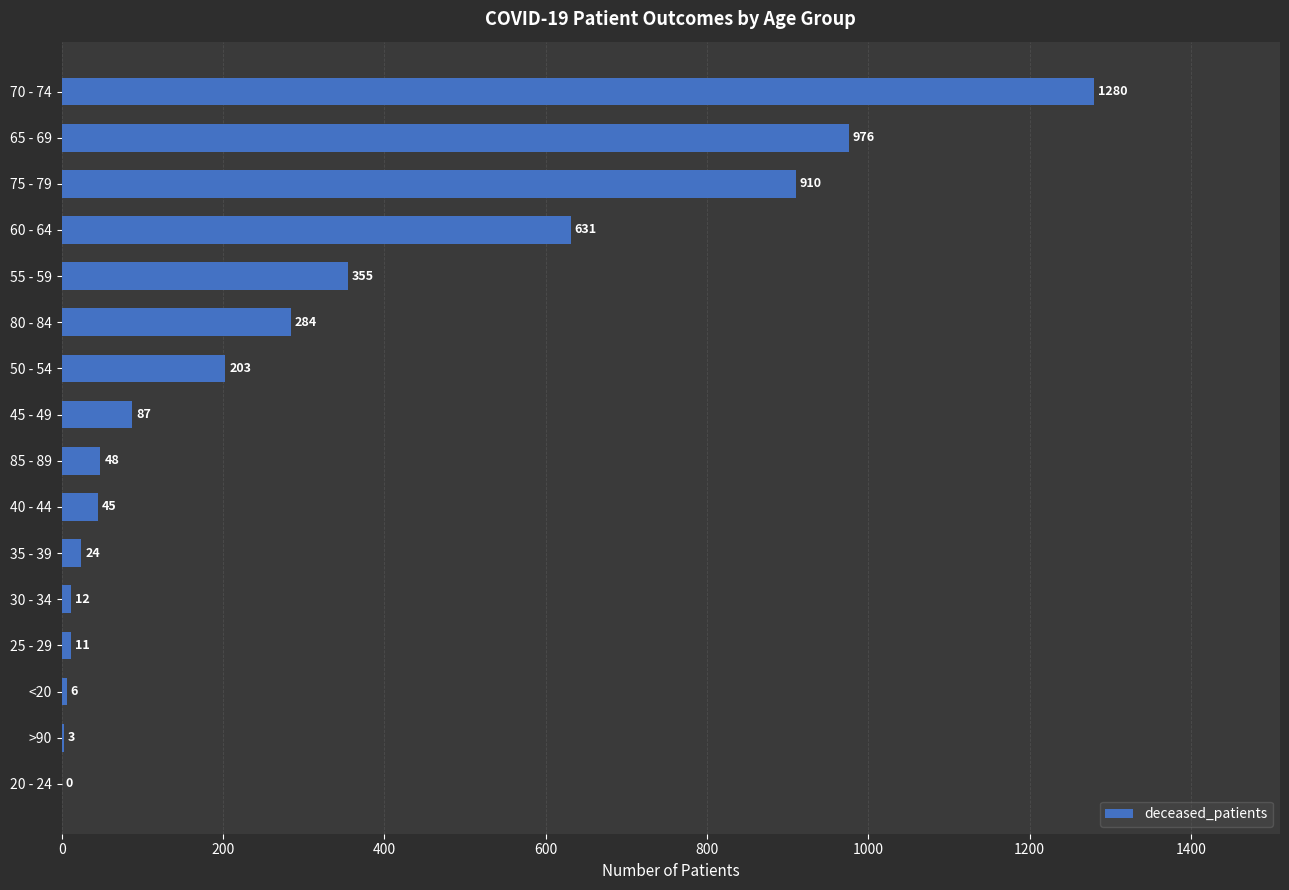

The value at 40 - 44 is 45. True or false?

True